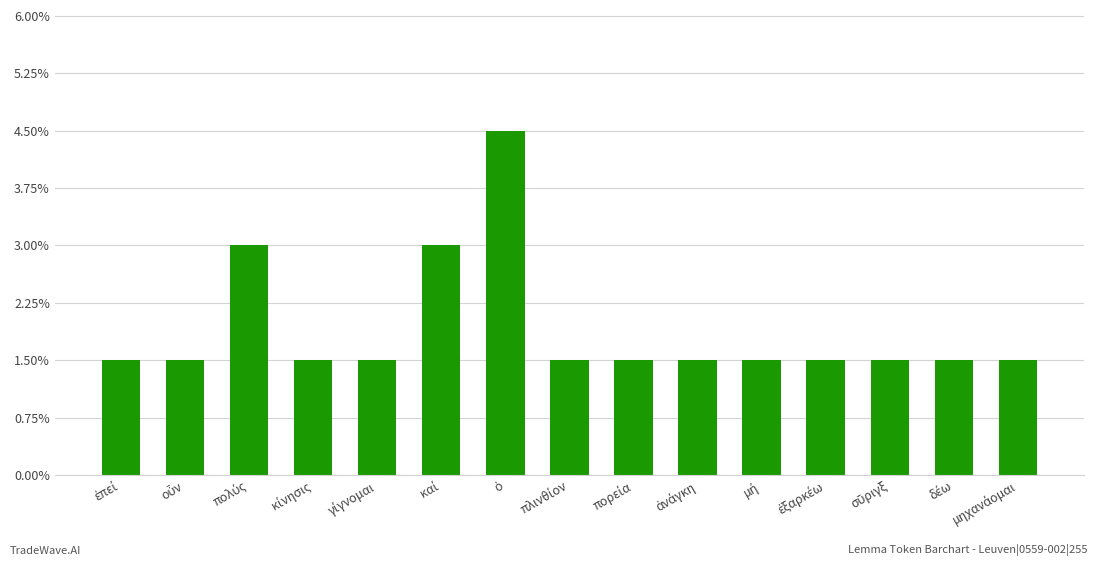

Rank the categories by value from highest to lowest.

ὁ, πολύς, καί, ἐπεί, οὖν, κίνησις, γίγνομαι, πλινθίον, πορεία, ἀνάγκη, μή, ἐξαρκέω, σῦριγξ, δέω, μηχανάομαι